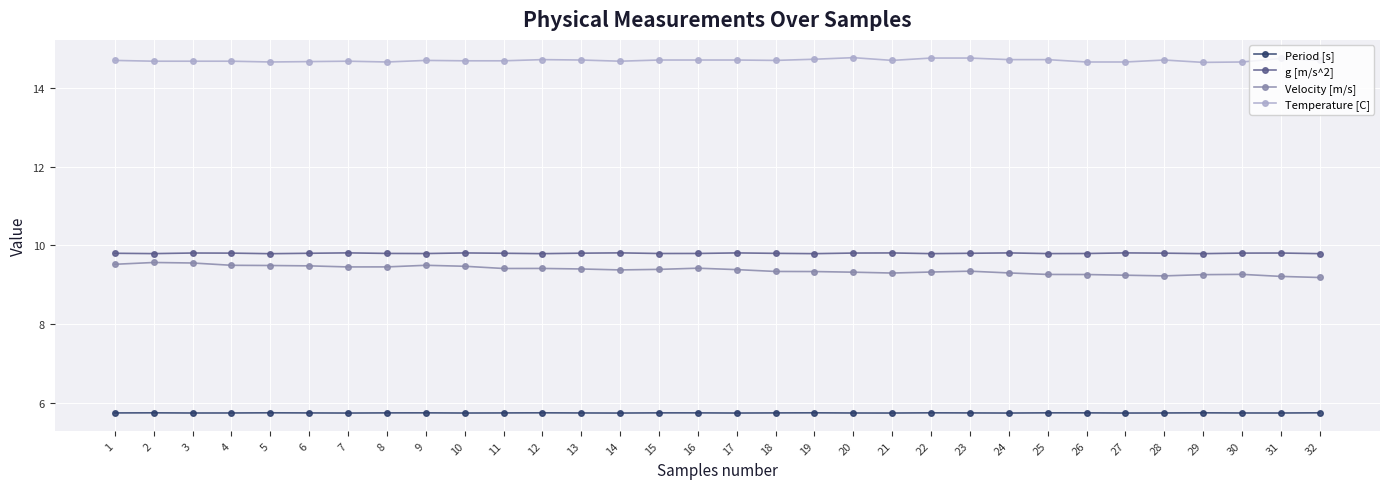

True or false: Velocity [m/s] has more than 0 points higher than both neighbors.

True